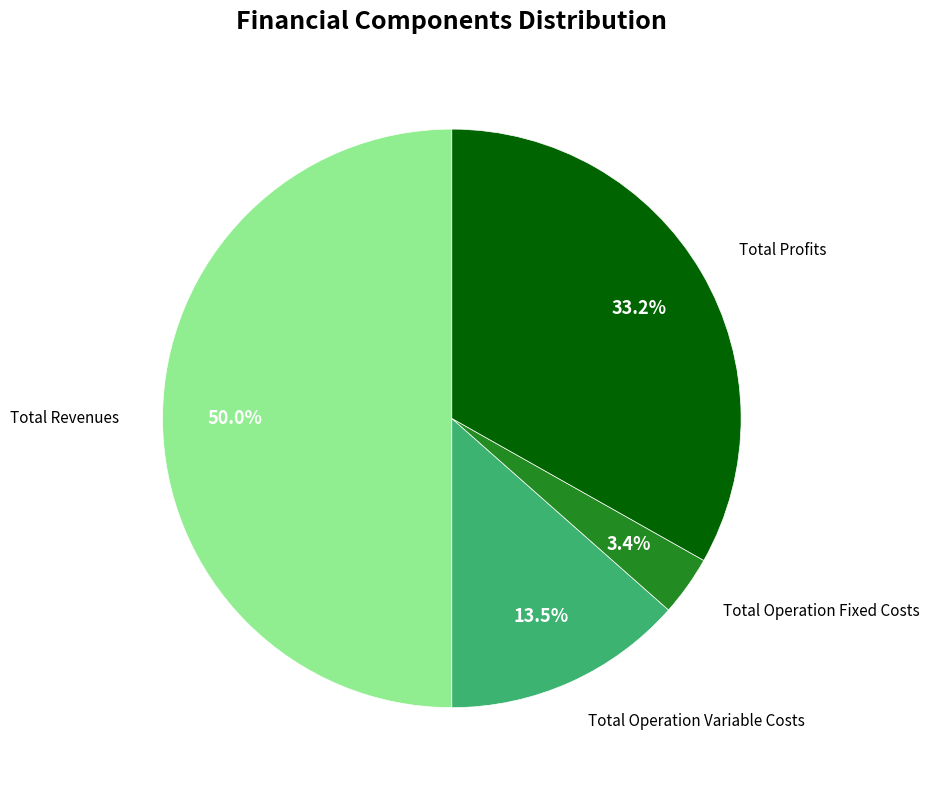

Count the number of slices in the pie.

4